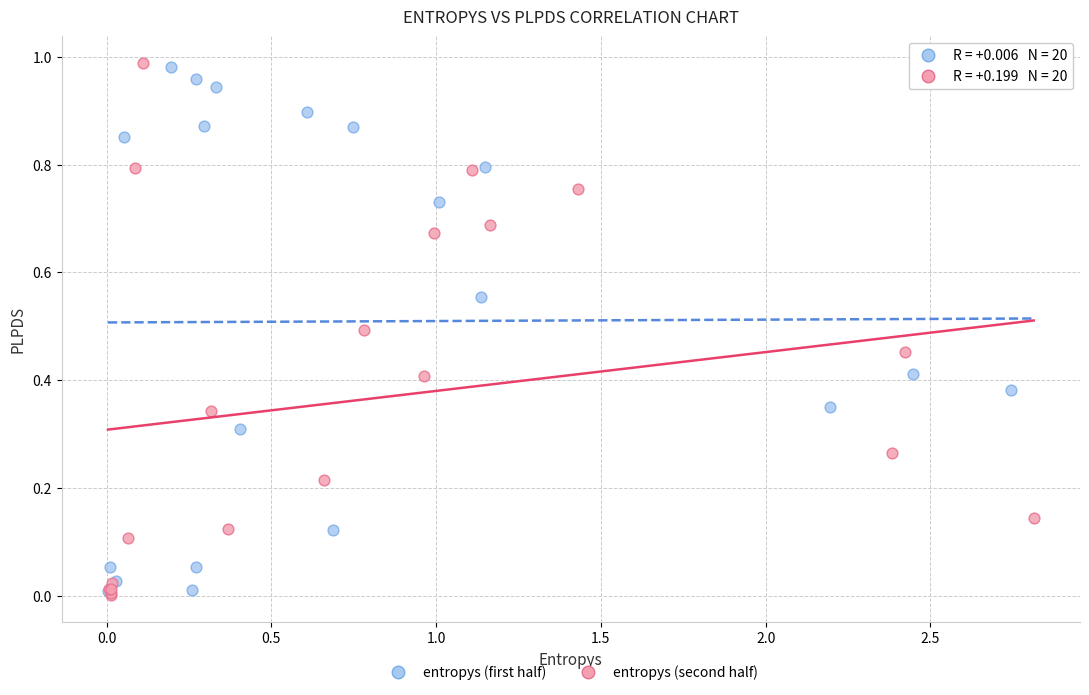

What are all the series names shown in the legend?

entropys (first half), entropys (second half)